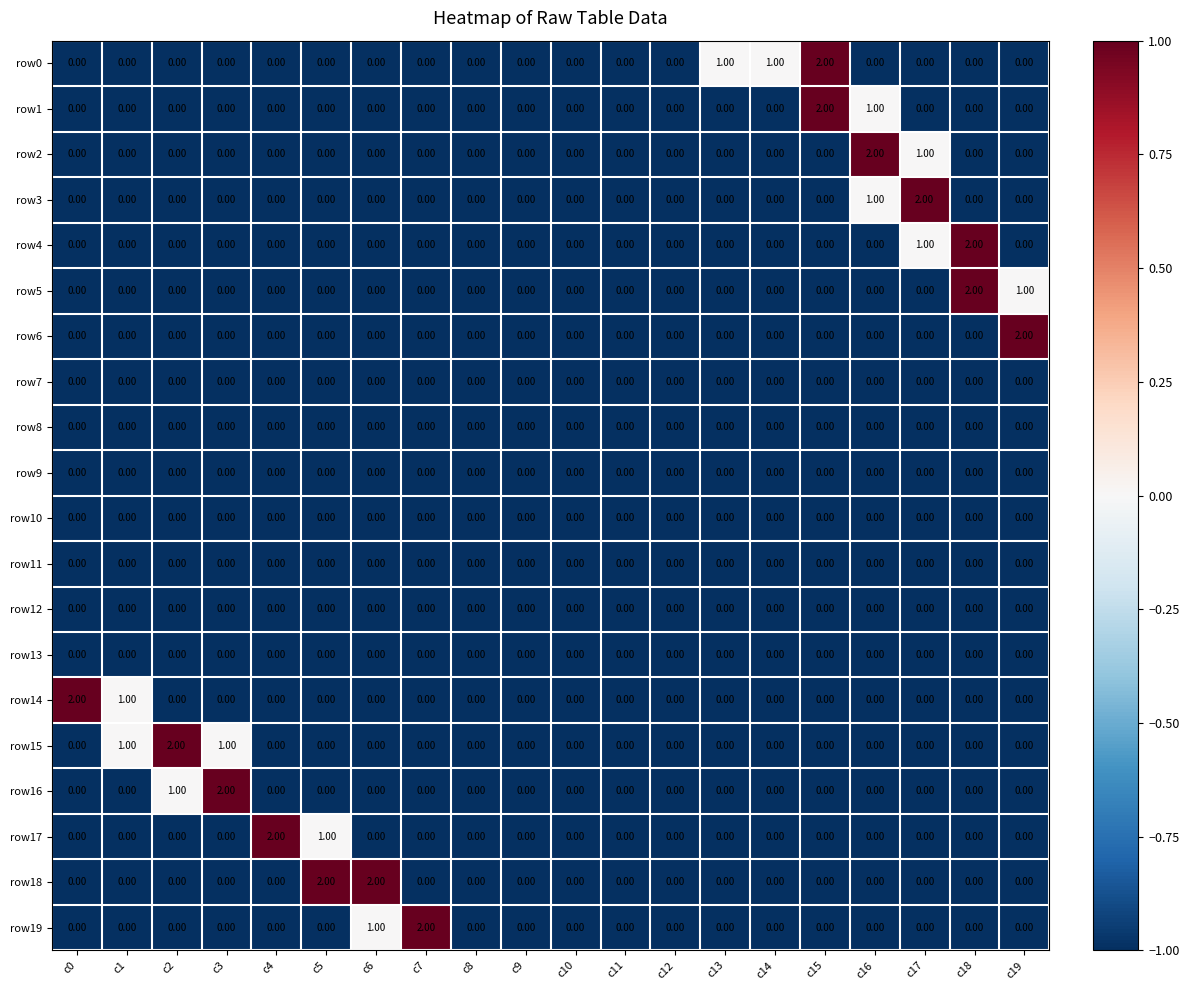

Which series changed the most between c13 and c19?

row6